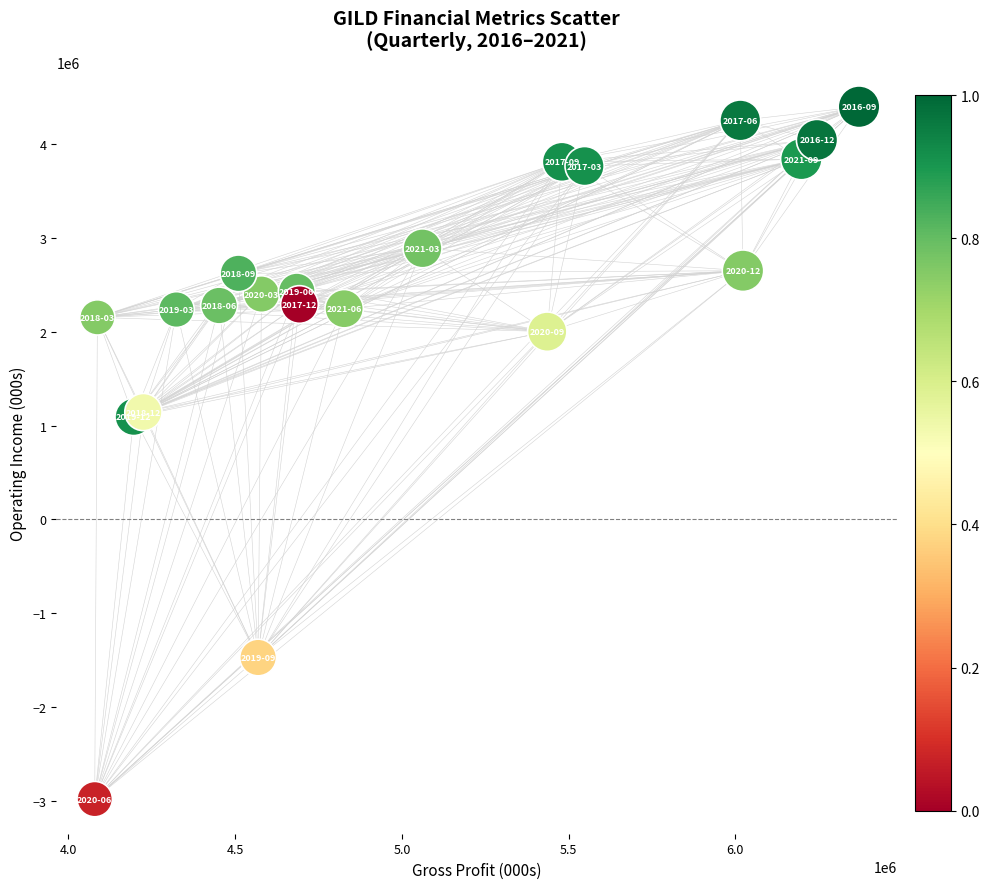

What is the range of X values (max minus min)?

2292000